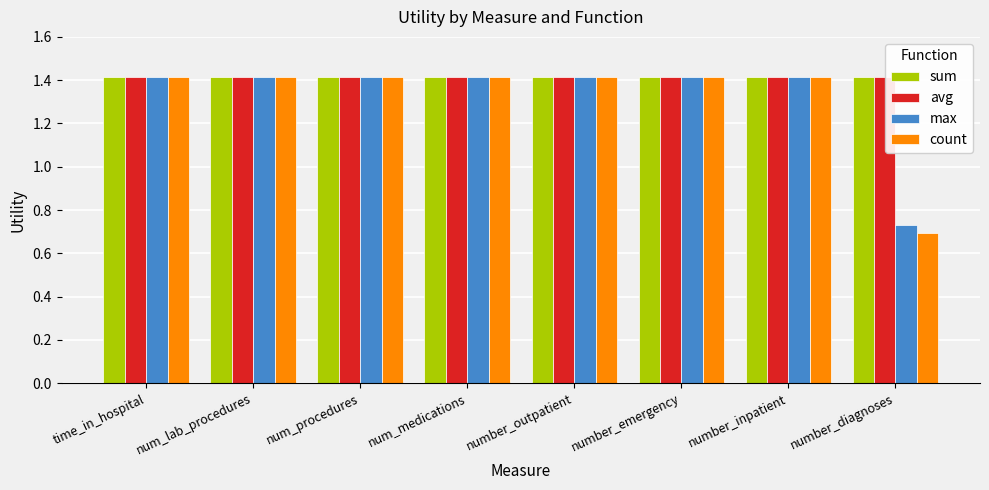

What position from the left is number_emergency?

6